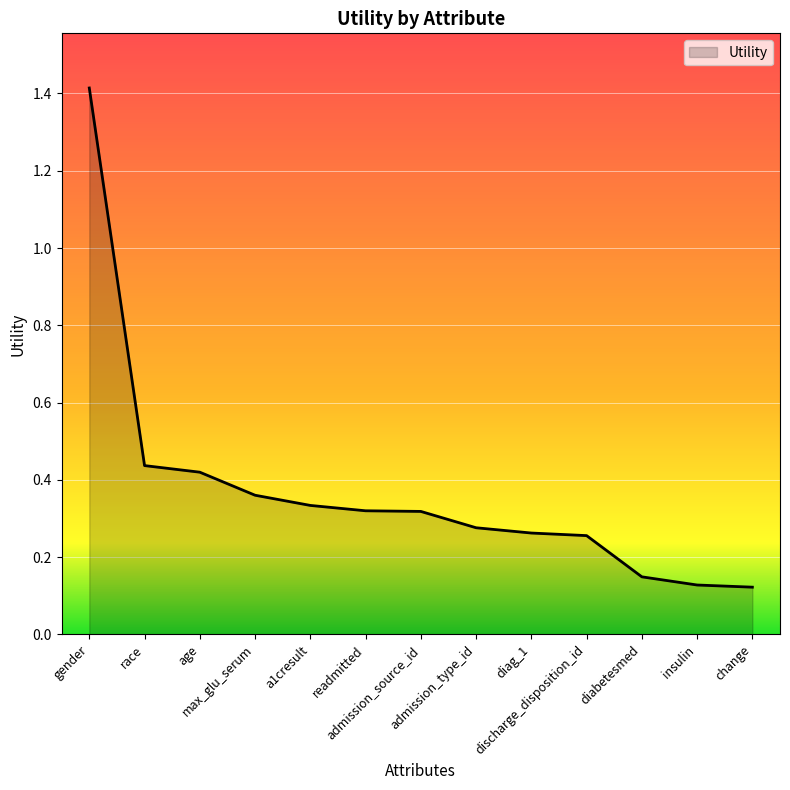

What is the difference between the maximum and minimum values?

1.3